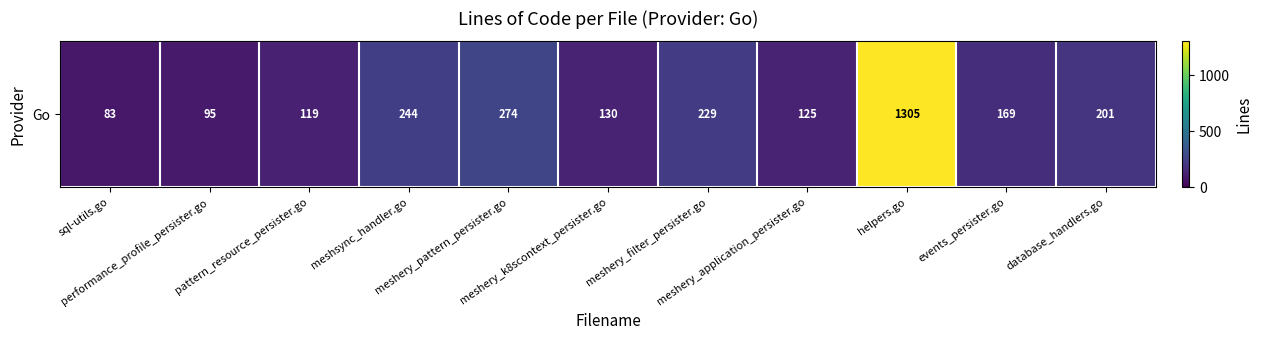

Between database_handlers.go and meshery_filter_persister.go, which is larger?

meshery_filter_persister.go